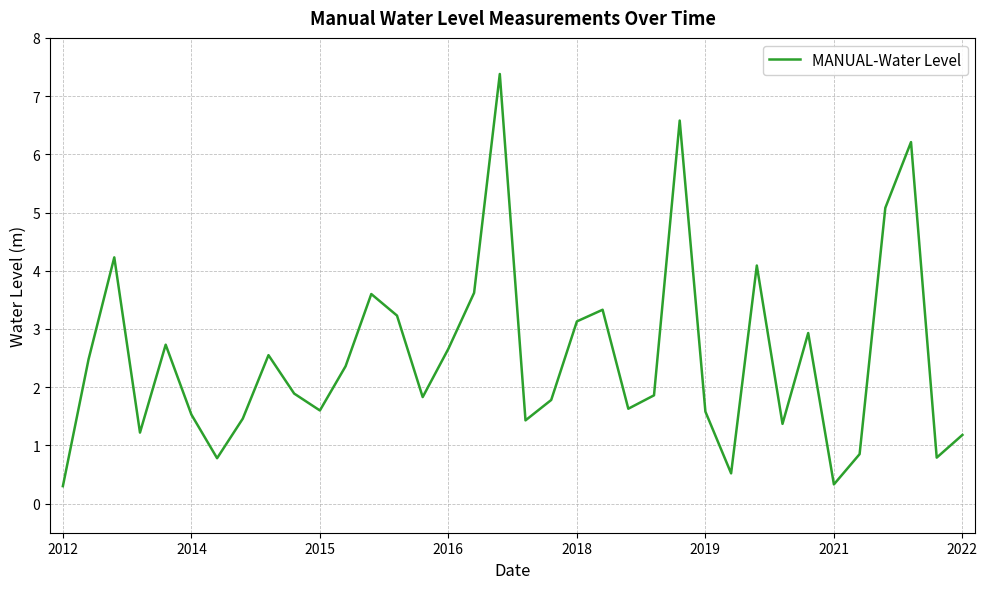

What is the smallest value displayed?

0.3